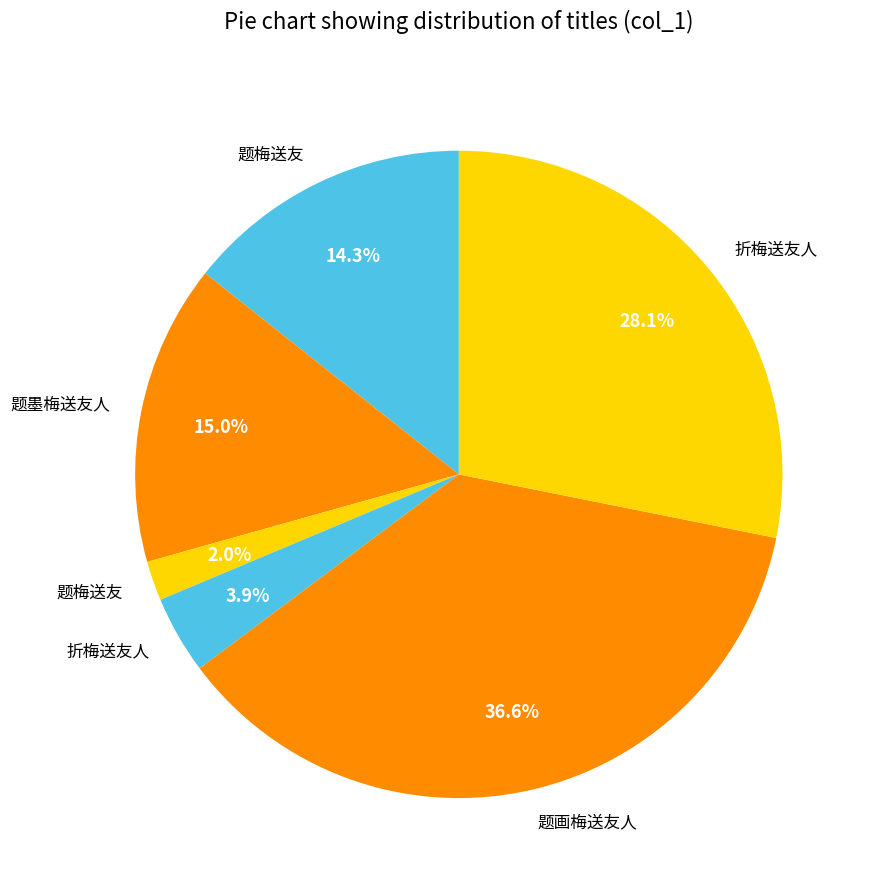

How many slices are in this pie chart?

6